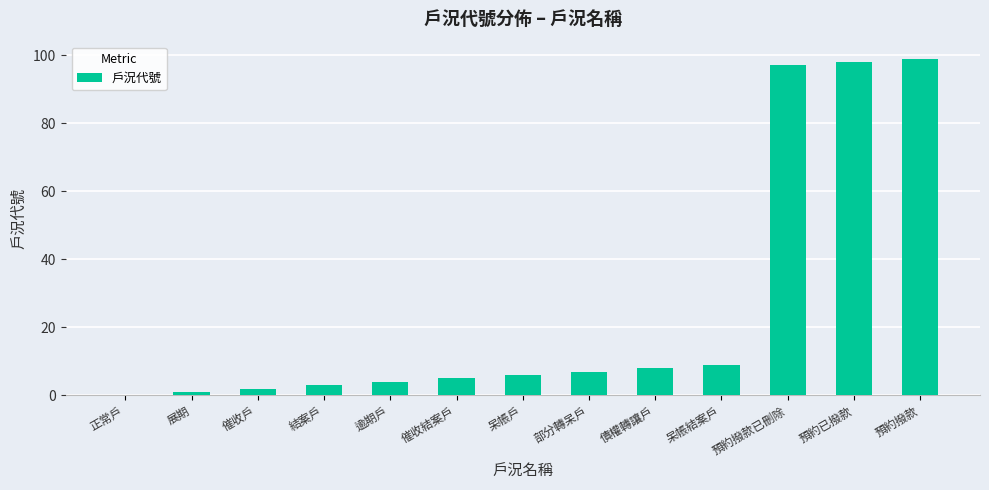

The chart shows a value of 3 at 結案戶. True or false?

True